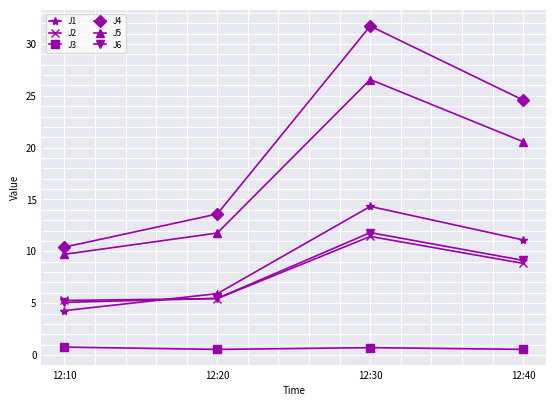

What is the difference between the highest and lowest values at 12:10?

9.6